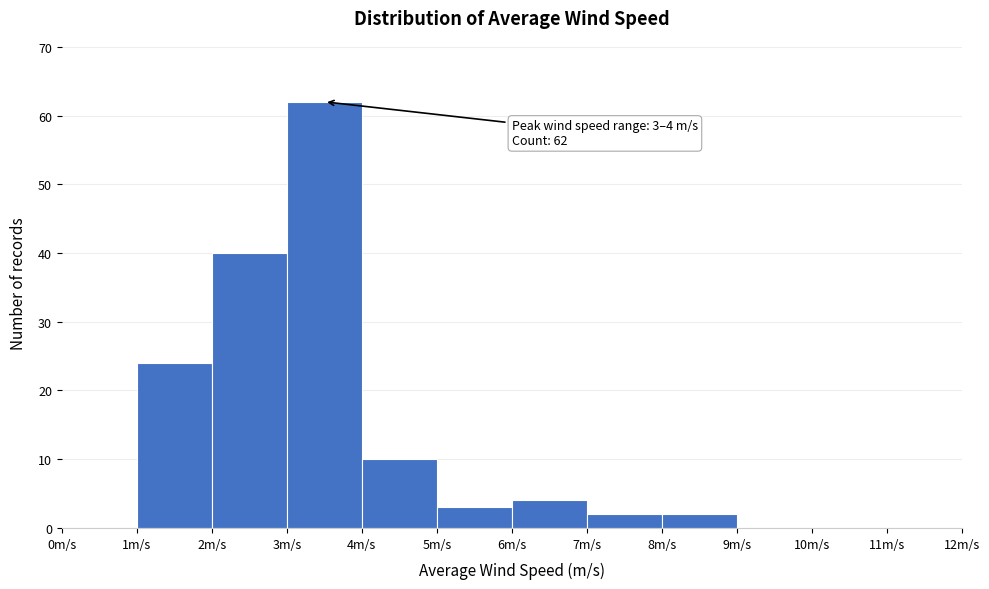

Which range on the x-axis has the tallest bar?

3 to 4